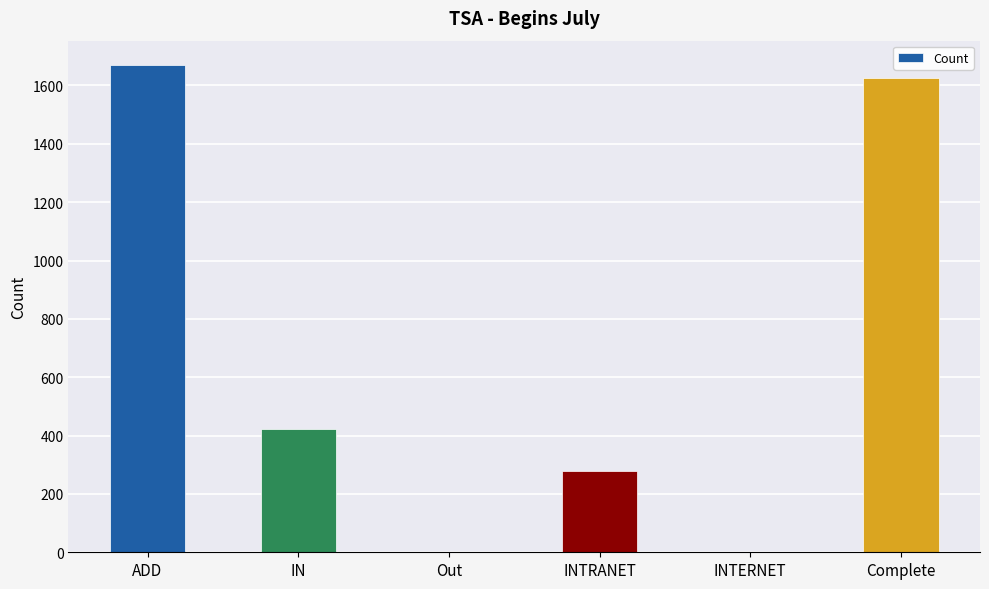

What is the change in value from IN to INTERNET?

-424